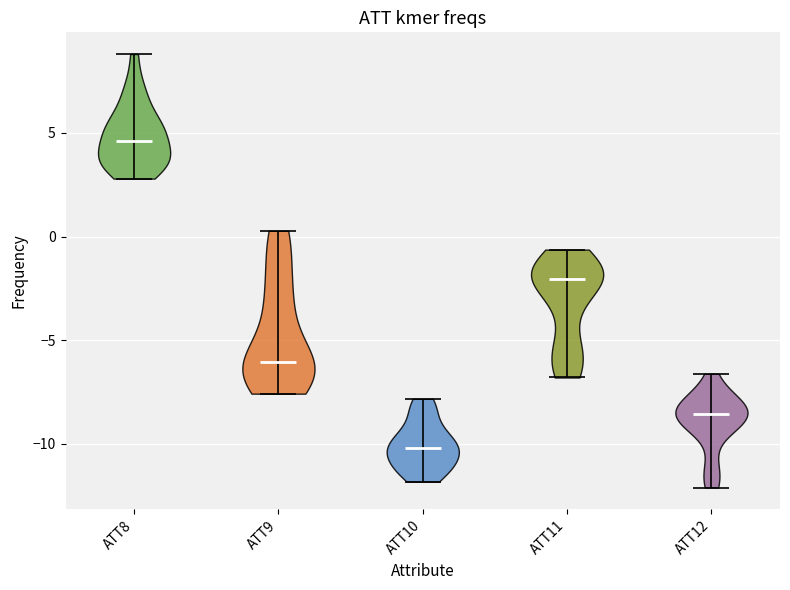

Which violin has the highest median line?

ATT8